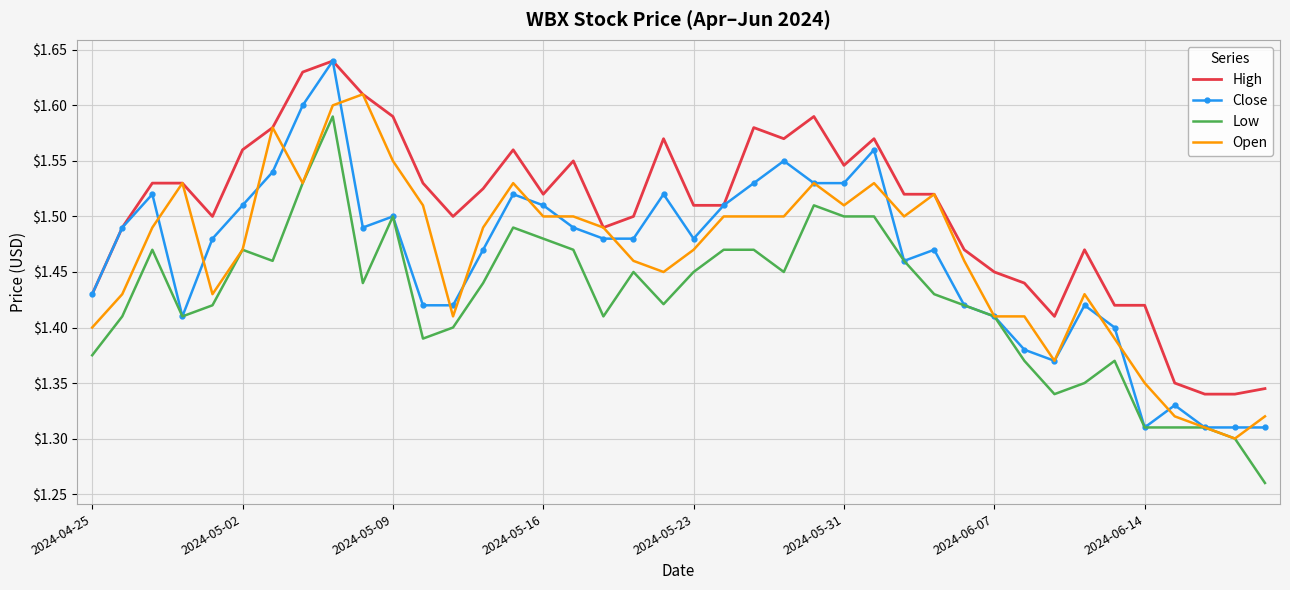

True or false: High and Low cross at least once.

False